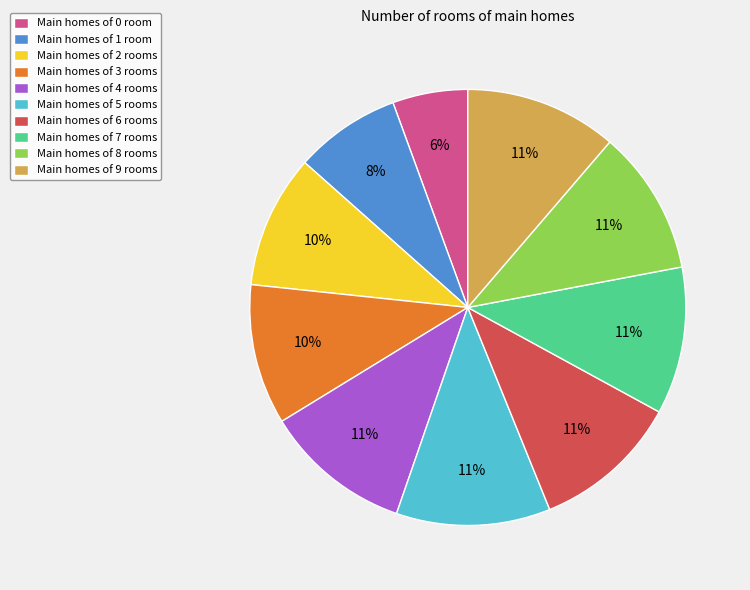

How many segments does this pie chart have?

10